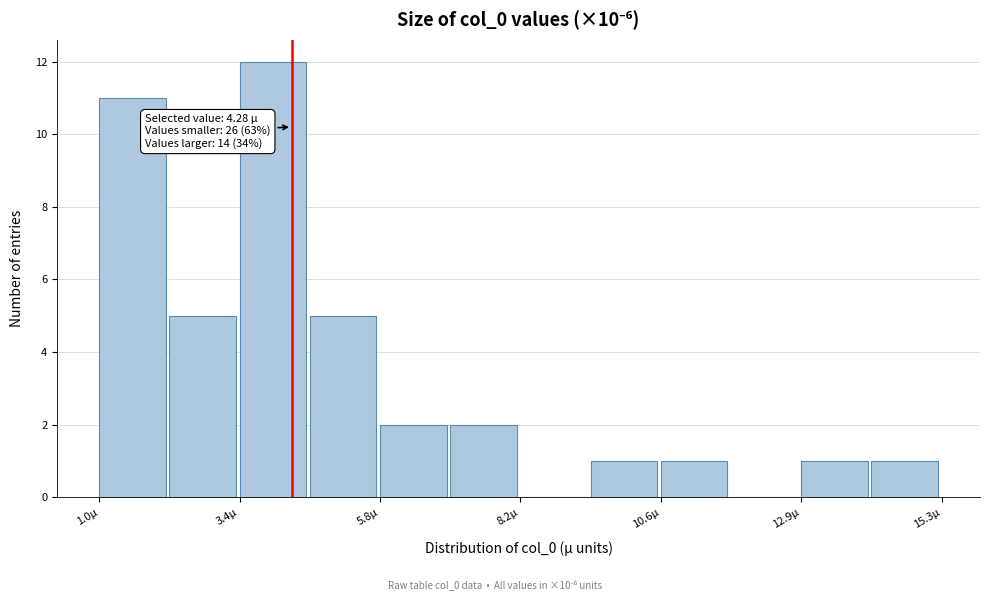

Around what value on the x-axis is the tallest bar? Give the approximate position of its centre, as read against the axis.

4.0